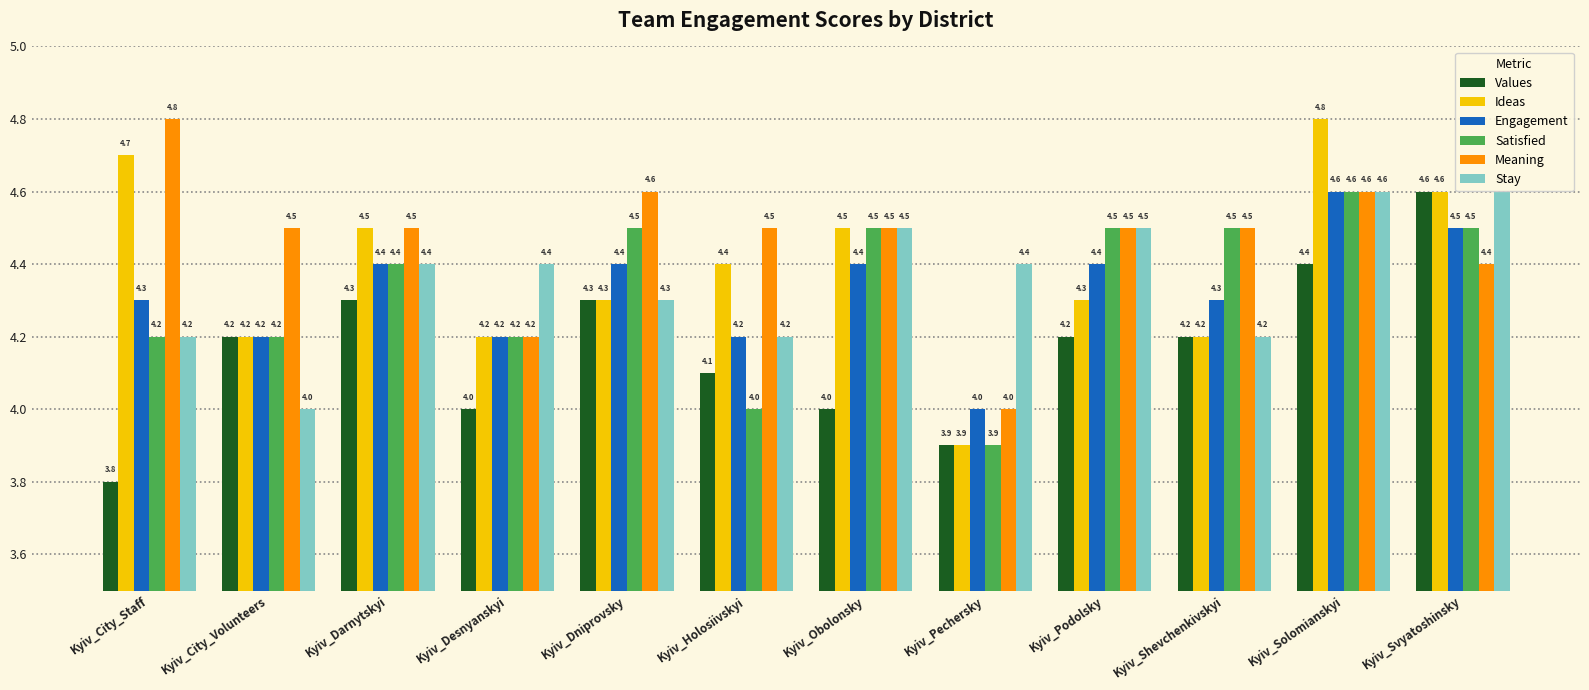

Reading left to right, transcribe all the data shown in this chart.

Values: Kyiv_City_Staff=3.8	Kyiv_City_Volunteers=4.2	Kyiv_Darnytskyi=4.3	Kyiv_Desnyanskyi=4.0	Kyiv_Dniprovsky=4.3	Kyiv_Holosiivskyi=4.1	Kyiv_Obolonsky=4.0	Kyiv_Pechersky=3.9	Kyiv_Podolsky=4.2	Kyiv_Shevchenkivskyi=4.2	Kyiv_Solomianskyi=4.4	Kyiv_Svyatoshinsky=4.6
Ideas: Kyiv_City_Staff=4.7	Kyiv_City_Volunteers=4.2	Kyiv_Darnytskyi=4.5	Kyiv_Desnyanskyi=4.2	Kyiv_Dniprovsky=4.3	Kyiv_Holosiivskyi=4.4	Kyiv_Obolonsky=4.5	Kyiv_Pechersky=3.9	Kyiv_Podolsky=4.3	Kyiv_Shevchenkivskyi=4.2	Kyiv_Solomianskyi=4.8	Kyiv_Svyatoshinsky=4.6
Engagement: Kyiv_City_Staff=4.3	Kyiv_City_Volunteers=4.2	Kyiv_Darnytskyi=4.4	Kyiv_Desnyanskyi=4.2	Kyiv_Dniprovsky=4.4	Kyiv_Holosiivskyi=4.2	Kyiv_Obolonsky=4.4	Kyiv_Pechersky=4.0	Kyiv_Podolsky=4.4	Kyiv_Shevchenkivskyi=4.3	Kyiv_Solomianskyi=4.6	Kyiv_Svyatoshinsky=4.5
Satisfied: Kyiv_City_Staff=4.2	Kyiv_City_Volunteers=4.2	Kyiv_Darnytskyi=4.4	Kyiv_Desnyanskyi=4.2	Kyiv_Dniprovsky=4.5	Kyiv_Holosiivskyi=4.0	Kyiv_Obolonsky=4.5	Kyiv_Pechersky=3.9	Kyiv_Podolsky=4.5	Kyiv_Shevchenkivskyi=4.5	Kyiv_Solomianskyi=4.6	Kyiv_Svyatoshinsky=4.5
Meaning: Kyiv_City_Staff=4.8	Kyiv_City_Volunteers=4.5	Kyiv_Darnytskyi=4.5	Kyiv_Desnyanskyi=4.2	Kyiv_Dniprovsky=4.6	Kyiv_Holosiivskyi=4.5	Kyiv_Obolonsky=4.5	Kyiv_Pechersky=4.0	Kyiv_Podolsky=4.5	Kyiv_Shevchenkivskyi=4.5	Kyiv_Solomianskyi=4.6	Kyiv_Svyatoshinsky=4.4
Stay: Kyiv_City_Staff=4.2	Kyiv_City_Volunteers=4.0	Kyiv_Darnytskyi=4.4	Kyiv_Desnyanskyi=4.4	Kyiv_Dniprovsky=4.3	Kyiv_Holosiivskyi=4.2	Kyiv_Obolonsky=4.5	Kyiv_Pechersky=4.4	Kyiv_Podolsky=4.5	Kyiv_Shevchenkivskyi=4.2	Kyiv_Solomianskyi=4.6	Kyiv_Svyatoshinsky=4.6